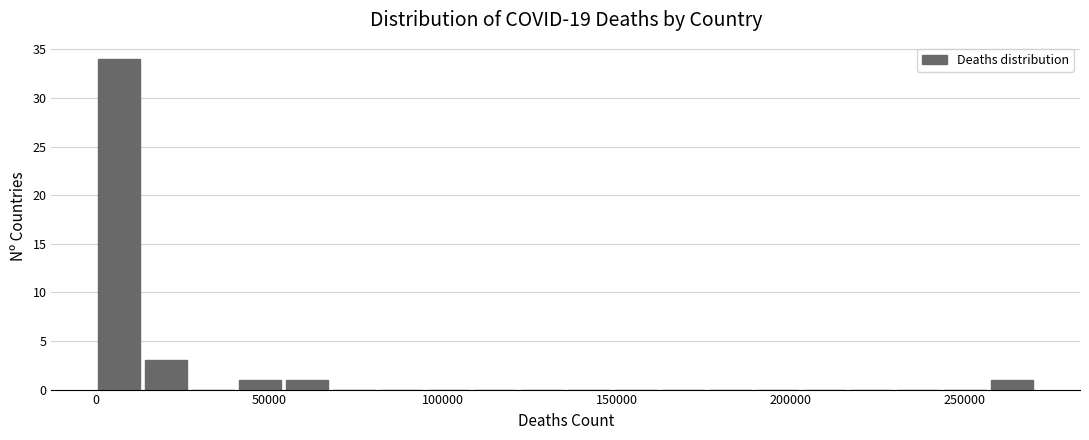

Around what value on the x-axis is the tallest bar? Give the approximate position of its centre, as read against the axis.

5000